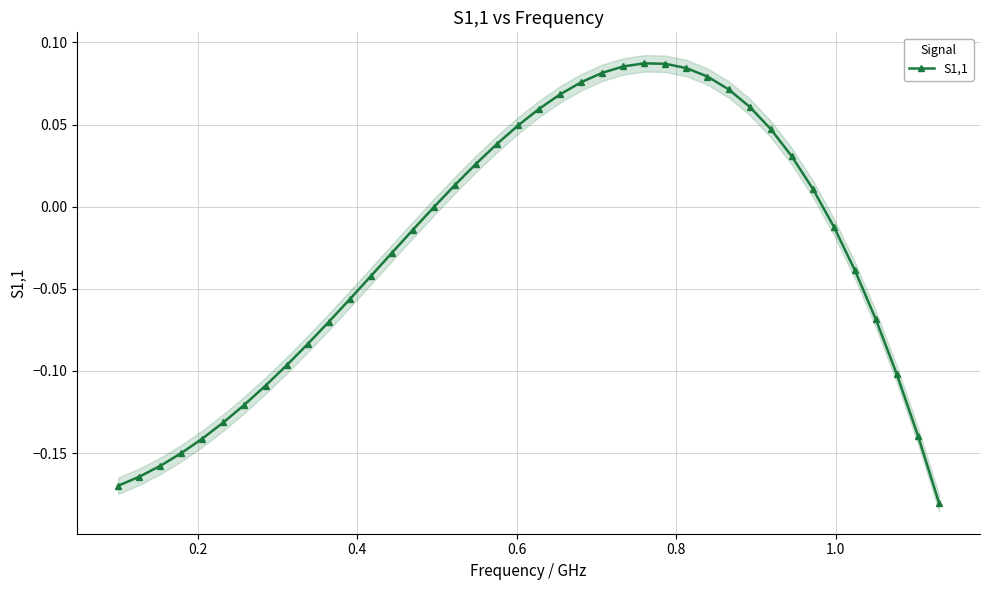

How many values are above zero?

18